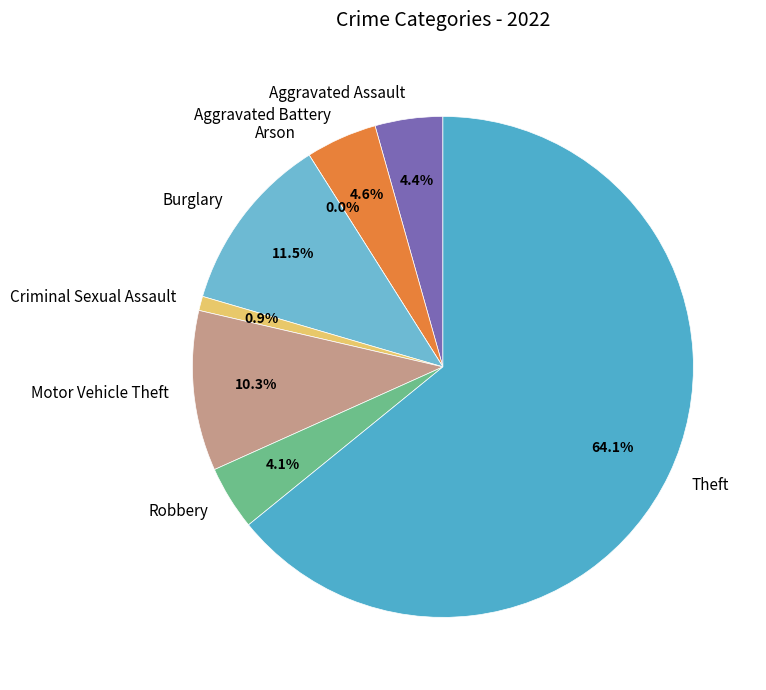

Between Burglary and Arson, which is larger?

Burglary